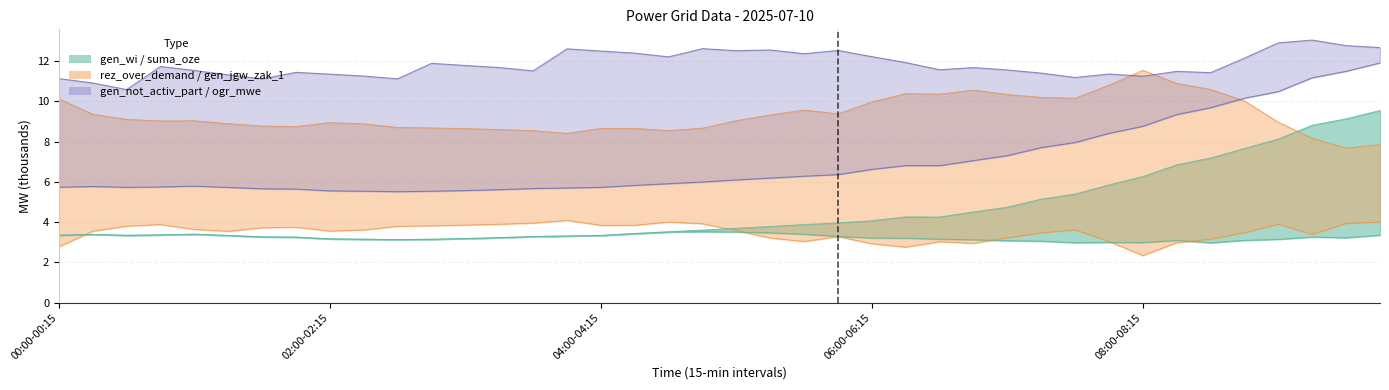

Which series changed the most between 03:00-03:15 and 05:15-05:30?

ogr_mwe